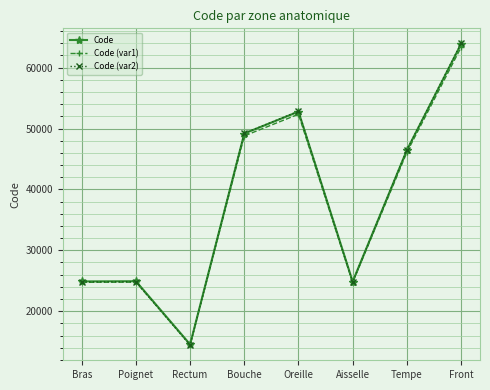

Which category has the highest value in the Code (var2) series?

Front